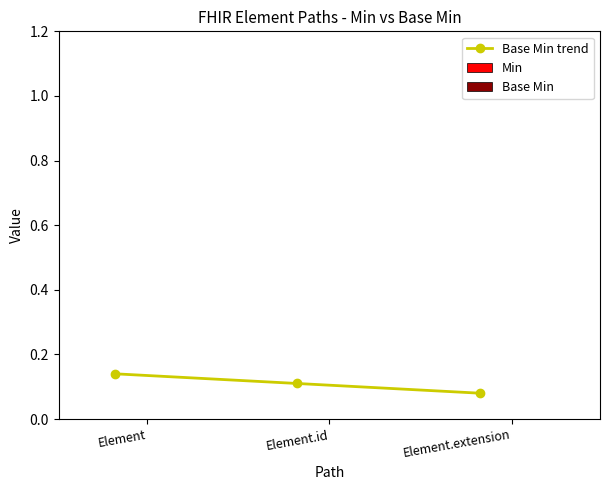

What is the sum of all values?

0.3